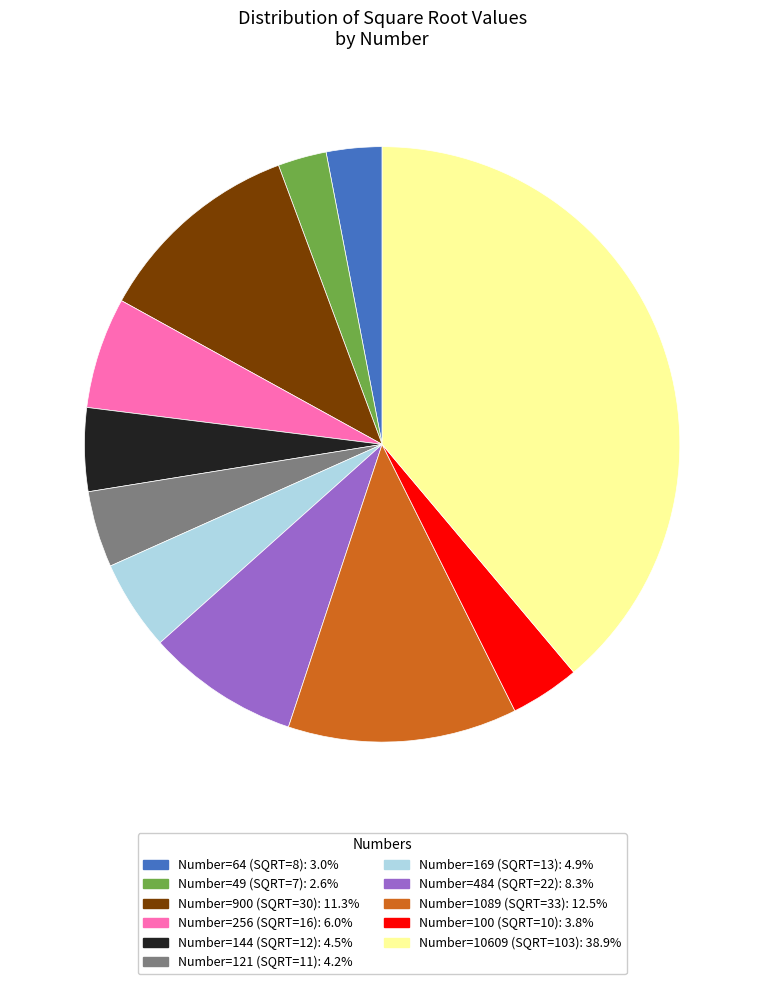

Is there any slice that represents more than half of the pie?

No